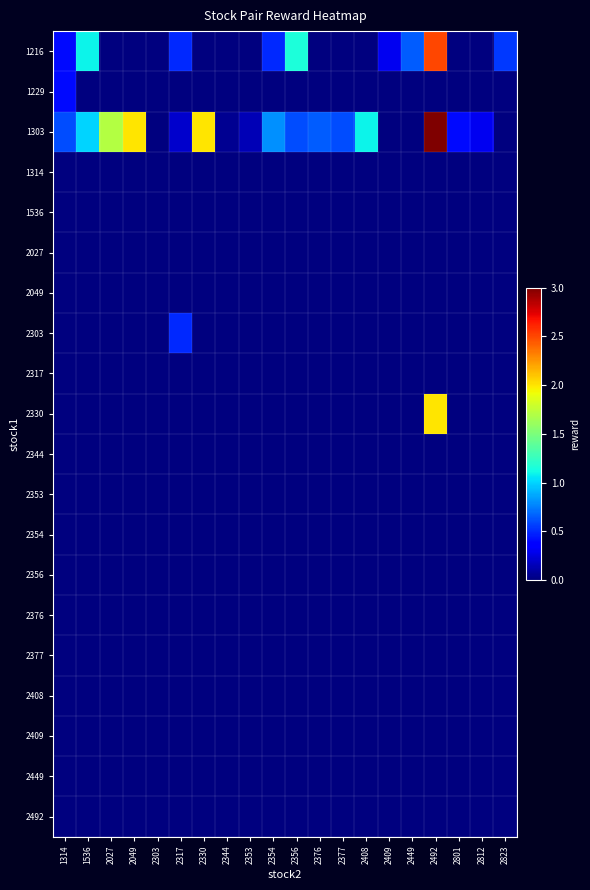

Reading right to left, extract all data points from this chart.

1216: 2823=0.6	2812=0.0	2801=0.0	2492=2.5	2449=0.7	2409=0.3	2408=0.0	2377=0.0	2376=0.0	2356=1.1	2354=0.5	2353=0.0	2344=0.0	2330=0.0	2317=0.5	2303=0.0	2049=0.0	2027=0.0	1536=1.1	1314=0.4
1229: 2823=0.0	2812=0.0	2801=0.0	2492=0.0	2449=0.0	2409=0.0	2408=0.0	2377=0.0	2376=0.0	2356=0.0	2354=0.0	2353=0.0	2344=0.0	2330=0.0	2317=0.0	2303=0.0	2049=0.0	2027=0.0	1536=0.0	1314=0.4
1303: 2823=0.0	2812=0.3	2801=0.4	2492=3.0	2449=0.0	2409=0.0	2408=1.1	2377=0.6	2376=0.7	2356=0.6	2354=0.8	2353=0.1	2344=0.1	2330=2.0	2317=0.2	2303=0.0	2049=2.0	2027=1.7	1536=1.0	1314=0.6
1314: 2823=0.0	2812=0.0	2801=0.0	2492=0.0	2449=0.0	2409=0.0	2408=0.0	2377=0.0	2376=0.0	2356=0.0	2354=0.0	2353=0.0	2344=0.0	2330=0.0	2317=0.0	2303=0.0	2049=0.0	2027=0.0	1536=0.0	1314=0.0
1536: 2823=0.0	2812=0.0	2801=0.0	2492=0.0	2449=0.0	2409=0.0	2408=0.0	2377=0.0	2376=0.0	2356=0.0	2354=0.0	2353=0.0	2344=0.0	2330=0.0	2317=0.0	2303=0.0	2049=0.0	2027=0.0	1536=0.0	1314=0.0
2027: 2823=0.0	2812=0.0	2801=0.0	2492=0.0	2449=0.0	2409=0.0	2408=0.0	2377=0.0	2376=0.0	2356=0.0	2354=0.0	2353=0.0	2344=0.0	2330=0.0	2317=0.0	2303=0.0	2049=0.0	2027=0.0	1536=0.0	1314=0.0
2049: 2823=0.0	2812=0.0	2801=0.0	2492=0.0	2449=0.0	2409=0.0	2408=0.0	2377=0.0	2376=0.0	2356=0.0	2354=0.0	2353=0.0	2344=0.0	2330=0.0	2317=0.0	2303=0.0	2049=0.0	2027=0.0	1536=0.0	1314=0.0
2303: 2823=0.0	2812=0.0	2801=0.0	2492=0.0	2449=0.0	2409=0.0	2408=0.0	2377=0.0	2376=0.0	2356=0.0	2354=0.0	2353=0.0	2344=0.0	2330=0.0	2317=0.5	2303=0.0	2049=0.0	2027=0.0	1536=0.0	1314=0.0
2317: 2823=0.0	2812=0.0	2801=0.0	2492=0.0	2449=0.0	2409=0.0	2408=0.0	2377=0.0	2376=0.0	2356=0.0	2354=0.0	2353=0.0	2344=0.0	2330=0.0	2317=0.0	2303=0.0	2049=0.0	2027=0.0	1536=0.0	1314=0.0
2330: 2823=0.0	2812=0.0	2801=0.0	2492=2.0	2449=0.0	2409=0.0	2408=0.0	2377=0.0	2376=0.0	2356=0.0	2354=0.0	2353=0.0	2344=0.0	2330=0.0	2317=0.0	2303=0.0	2049=0.0	2027=0.0	1536=0.0	1314=0.0
2344: 2823=0.0	2812=0.0	2801=0.0	2492=0.0	2449=0.0	2409=0.0	2408=0.0	2377=0.0	2376=0.0	2356=0.0	2354=0.0	2353=0.0	2344=0.0	2330=0.0	2317=0.0	2303=0.0	2049=0.0	2027=0.0	1536=0.0	1314=0.0
2353: 2823=0.0	2812=0.0	2801=0.0	2492=0.0	2449=0.0	2409=0.0	2408=0.0	2377=0.0	2376=0.0	2356=0.0	2354=0.0	2353=0.0	2344=0.0	2330=0.0	2317=0.0	2303=0.0	2049=0.0	2027=0.0	1536=0.0	1314=0.0
2354: 2823=0.0	2812=0.0	2801=0.0	2492=0.0	2449=0.0	2409=0.0	2408=0.0	2377=0.0	2376=0.0	2356=0.0	2354=0.0	2353=0.0	2344=0.0	2330=0.0	2317=0.0	2303=0.0	2049=0.0	2027=0.0	1536=0.0	1314=0.0
2356: 2823=0.0	2812=0.0	2801=0.0	2492=0.0	2449=0.0	2409=0.0	2408=0.0	2377=0.0	2376=0.0	2356=0.0	2354=0.0	2353=0.0	2344=0.0	2330=0.0	2317=0.0	2303=0.0	2049=0.0	2027=0.0	1536=0.0	1314=0.0
2376: 2823=0.0	2812=0.0	2801=0.0	2492=0.0	2449=0.0	2409=0.0	2408=0.0	2377=0.0	2376=0.0	2356=0.0	2354=0.0	2353=0.0	2344=0.0	2330=0.0	2317=0.0	2303=0.0	2049=0.0	2027=0.0	1536=0.0	1314=0.0
2377: 2823=0.0	2812=0.0	2801=0.0	2492=0.0	2449=0.0	2409=0.0	2408=0.0	2377=0.0	2376=0.0	2356=0.0	2354=0.0	2353=0.0	2344=0.0	2330=0.0	2317=0.0	2303=0.0	2049=0.0	2027=0.0	1536=0.0	1314=0.0
2408: 2823=0.0	2812=0.0	2801=0.0	2492=0.0	2449=0.0	2409=0.0	2408=0.0	2377=0.0	2376=0.0	2356=0.0	2354=0.0	2353=0.0	2344=0.0	2330=0.0	2317=0.0	2303=0.0	2049=0.0	2027=0.0	1536=0.0	1314=0.0
2409: 2823=0.0	2812=0.0	2801=0.0	2492=0.0	2449=0.0	2409=0.0	2408=0.0	2377=0.0	2376=0.0	2356=0.0	2354=0.0	2353=0.0	2344=0.0	2330=0.0	2317=0.0	2303=0.0	2049=0.0	2027=0.0	1536=0.0	1314=0.0
2449: 2823=0.0	2812=0.0	2801=0.0	2492=0.0	2449=0.0	2409=0.0	2408=0.0	2377=0.0	2376=0.0	2356=0.0	2354=0.0	2353=0.0	2344=0.0	2330=0.0	2317=0.0	2303=0.0	2049=0.0	2027=0.0	1536=0.0	1314=0.0
2492: 2823=0.0	2812=0.0	2801=0.0	2492=0.0	2449=0.0	2409=0.0	2408=0.0	2377=0.0	2376=0.0	2356=0.0	2354=0.0	2353=0.0	2344=0.0	2330=0.0	2317=0.0	2303=0.0	2049=0.0	2027=0.0	1536=0.0	1314=0.0